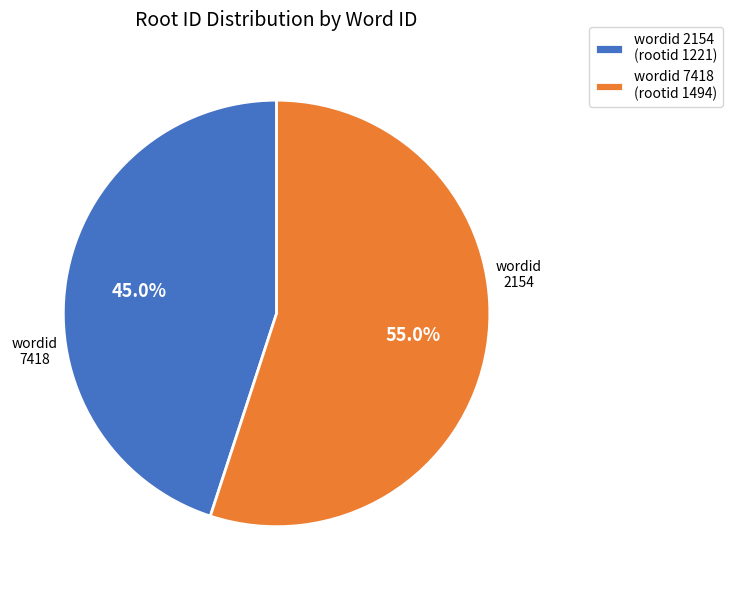

Between wordid 2154 (rootid 1221) and wordid 7418 (rootid 1494), which is larger?

wordid 7418 (rootid 1494)